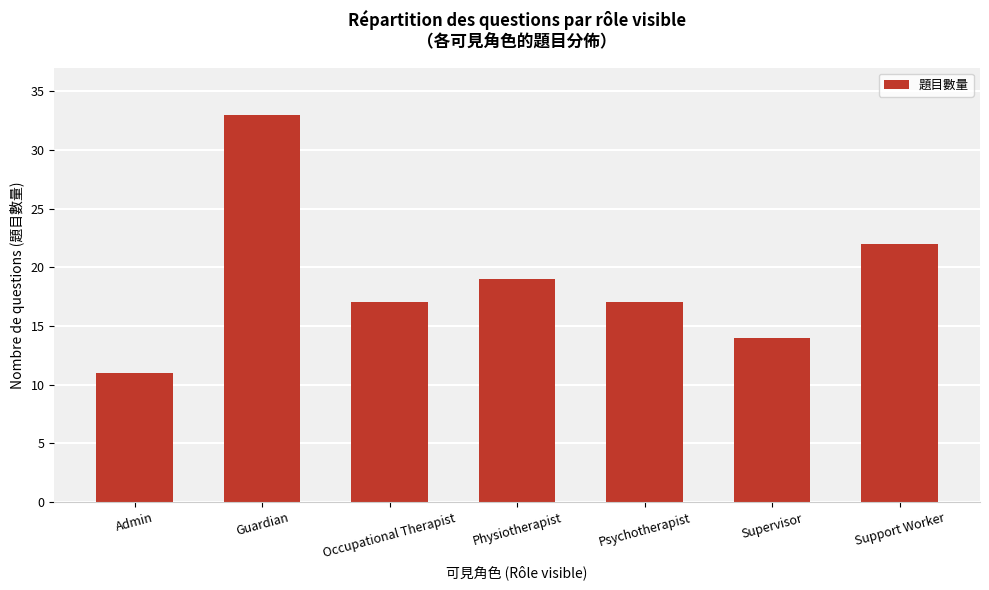

How many bars are there in total?

7